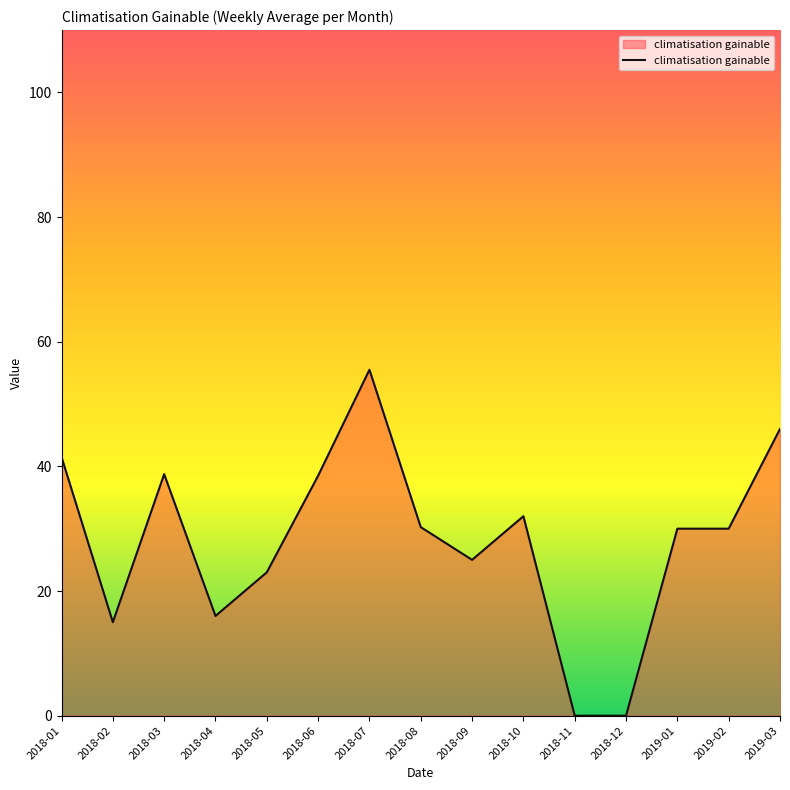

What is the average value?

28.1